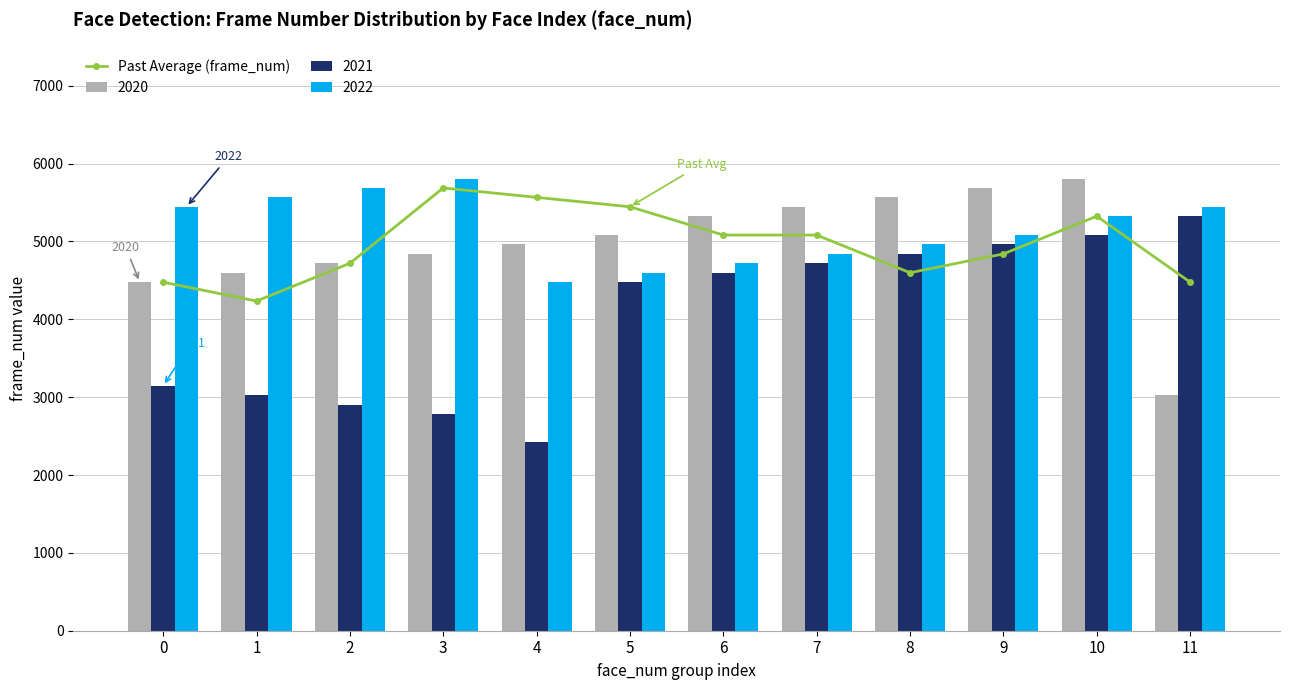

The value at 4 is 7417. True or false?

False